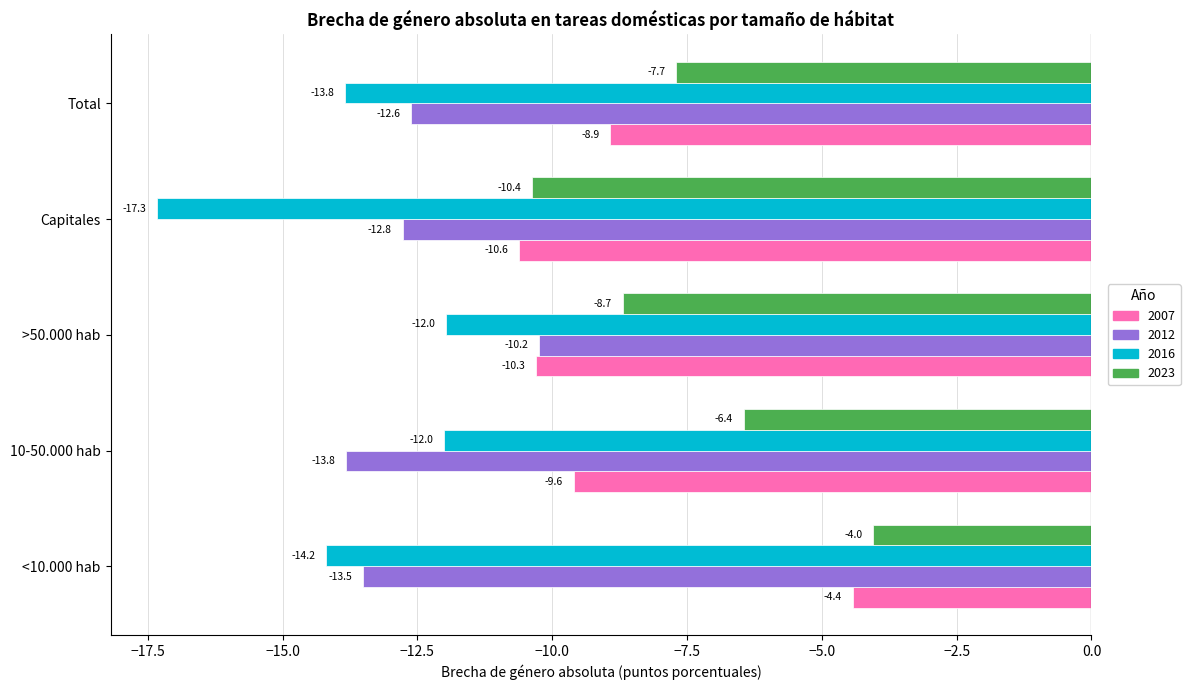

What is the difference between the second highest and second lowest values in the 2023 series?

2.2